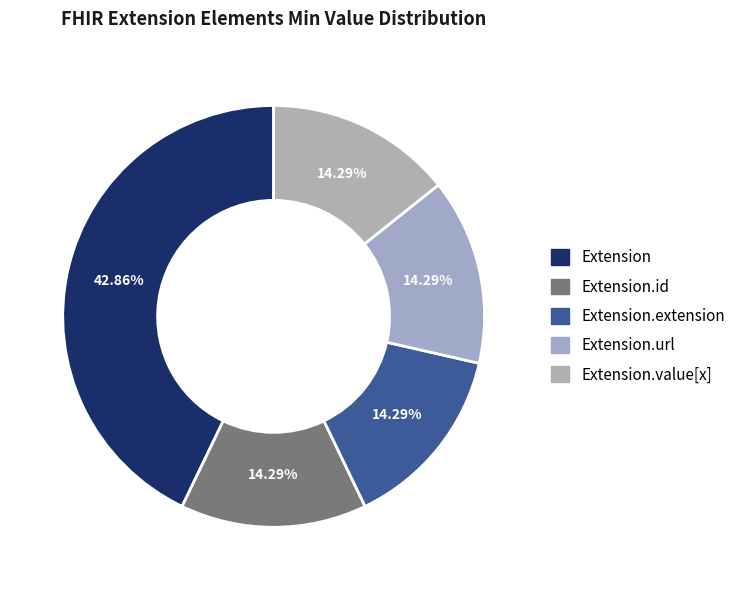

True or false: Extension.value[x] accounts for 14% of the total.

False